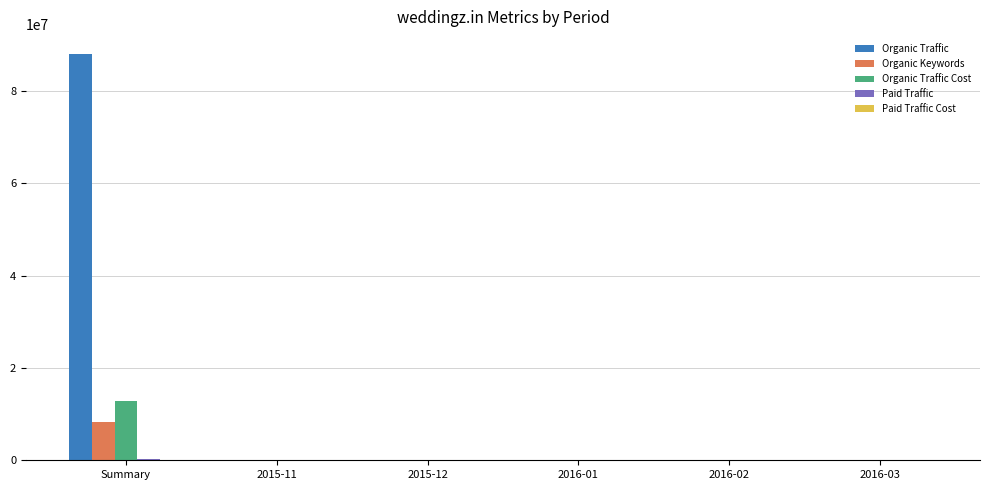

Which category has the highest value in the Organic Traffic series?

Summary